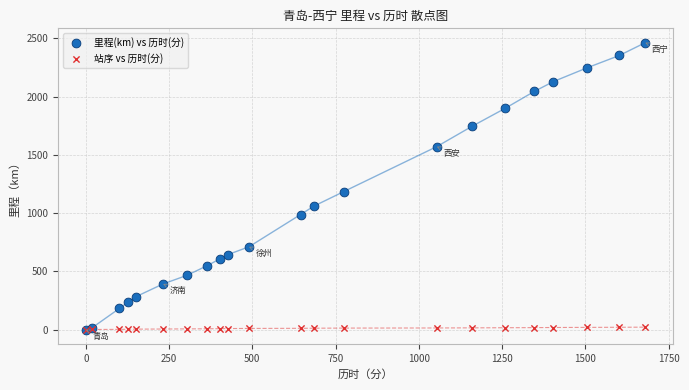

Across all series, what Y value is closest to 1232?

1185